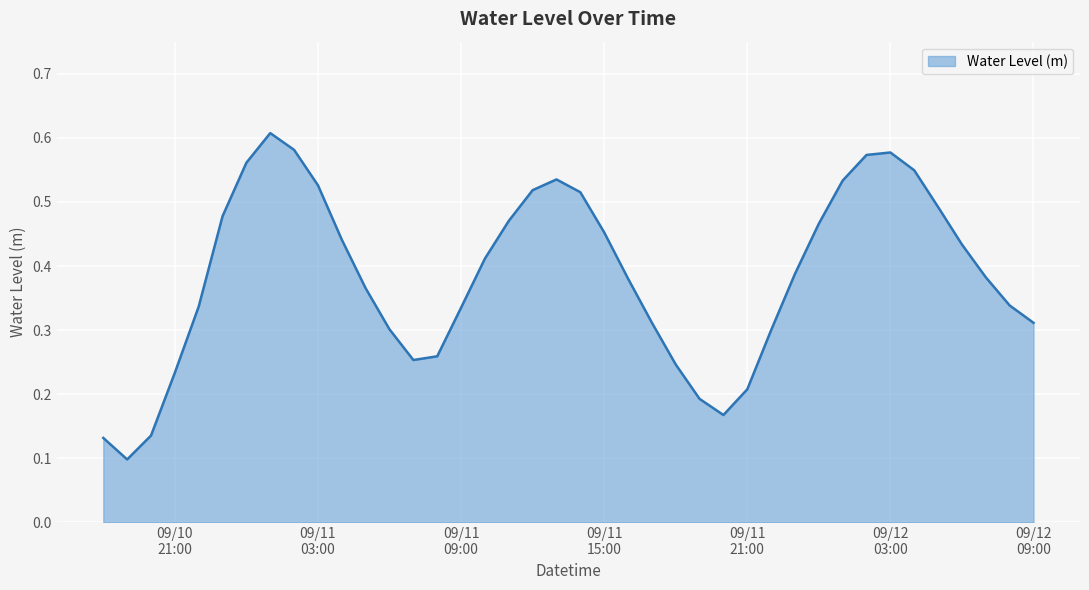

True or false: there are more than 2 points higher than both neighbors.

True